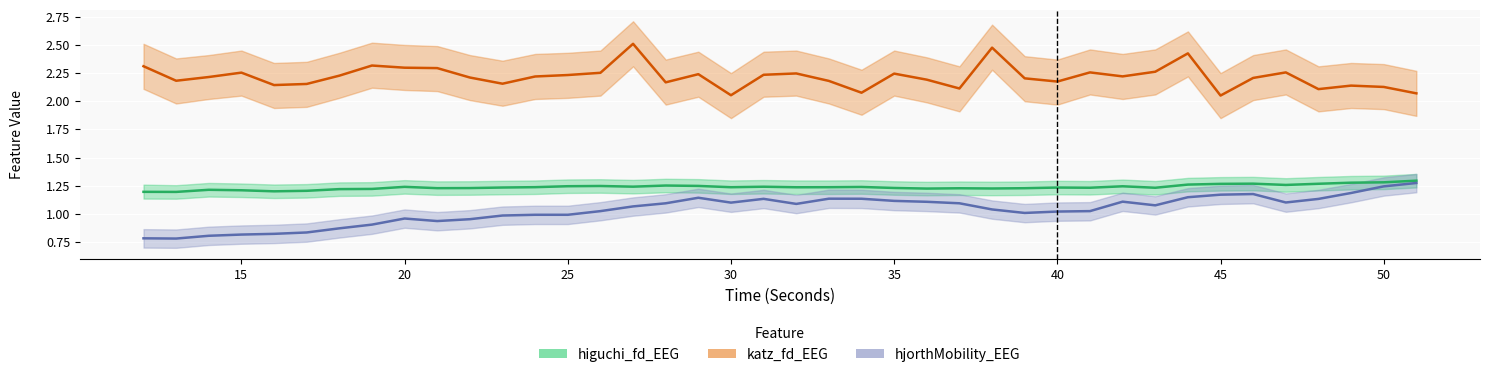

At which category does higuchi_fd_EEG reach its first local valley?

15